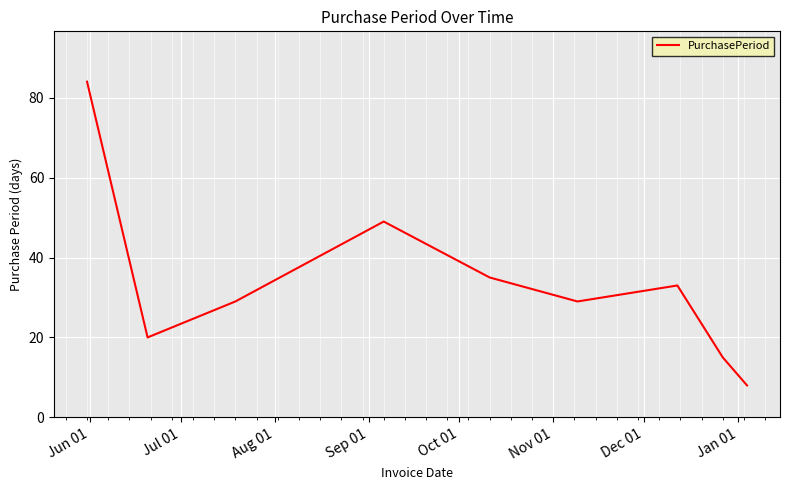

What is the difference between the maximum and minimum values?

76